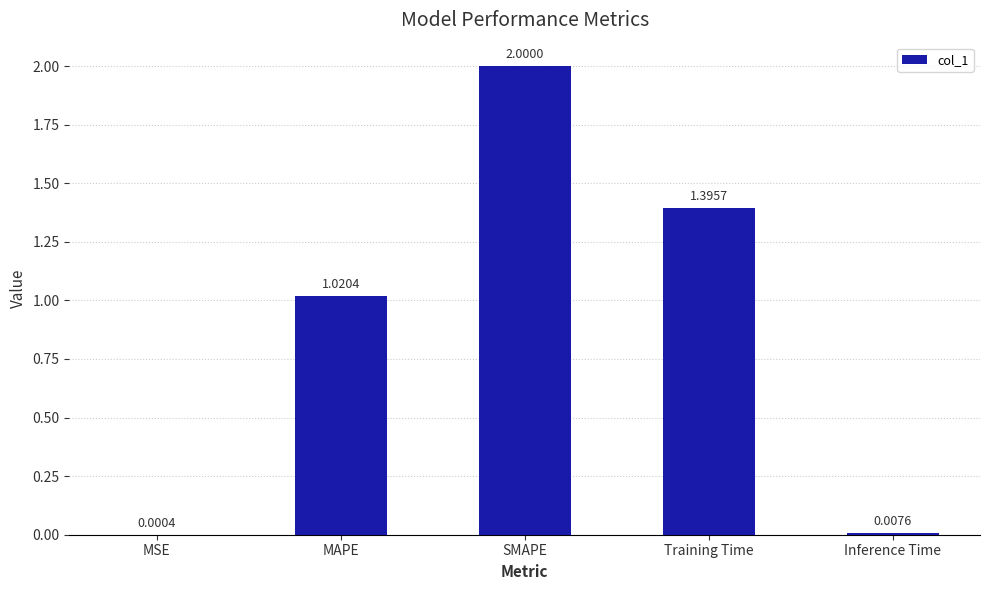

What is the sum of all values?

4.4